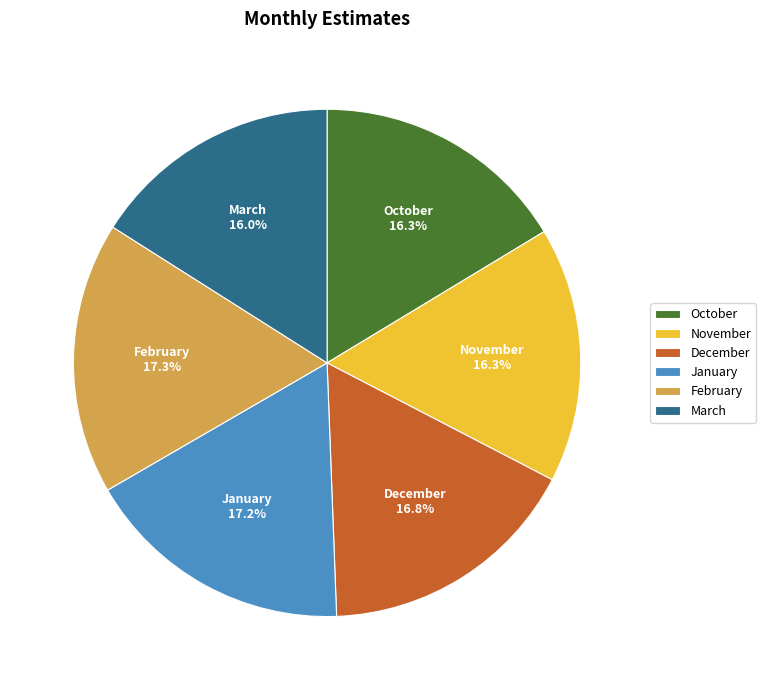

Is it true that December is 17% of the pie?

True